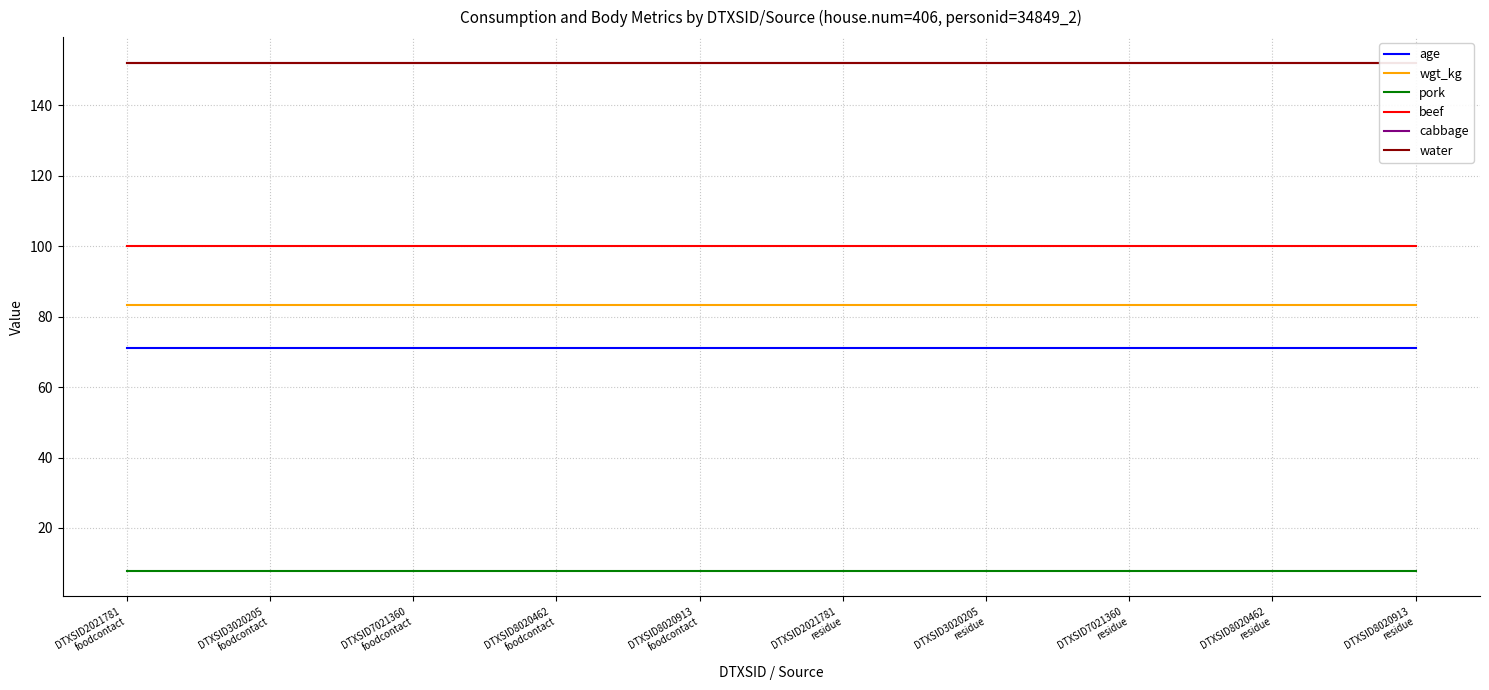

Does the chart have visible grid lines?

Yes